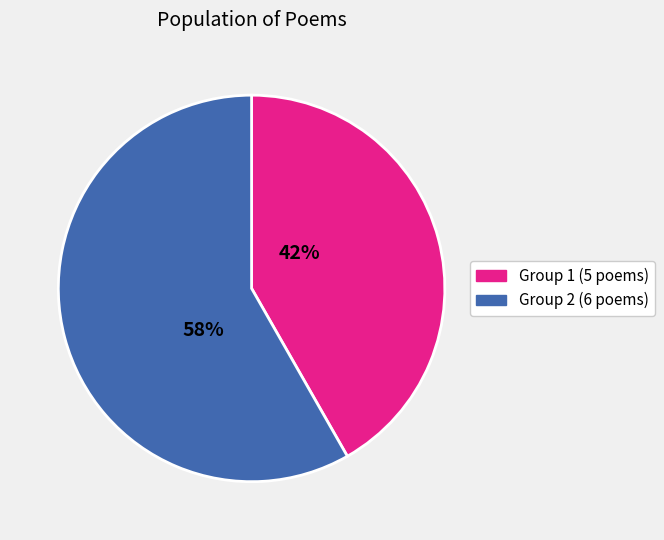

To the nearest percent, what is the average slice percentage?

50%